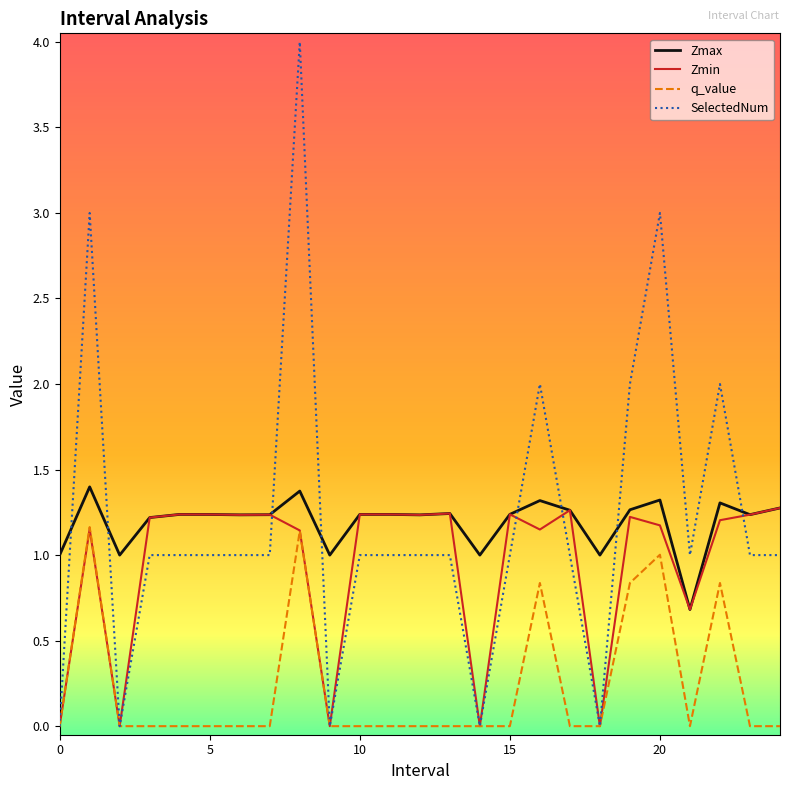

How many intersections are there between Zmax and SelectedNum?

8